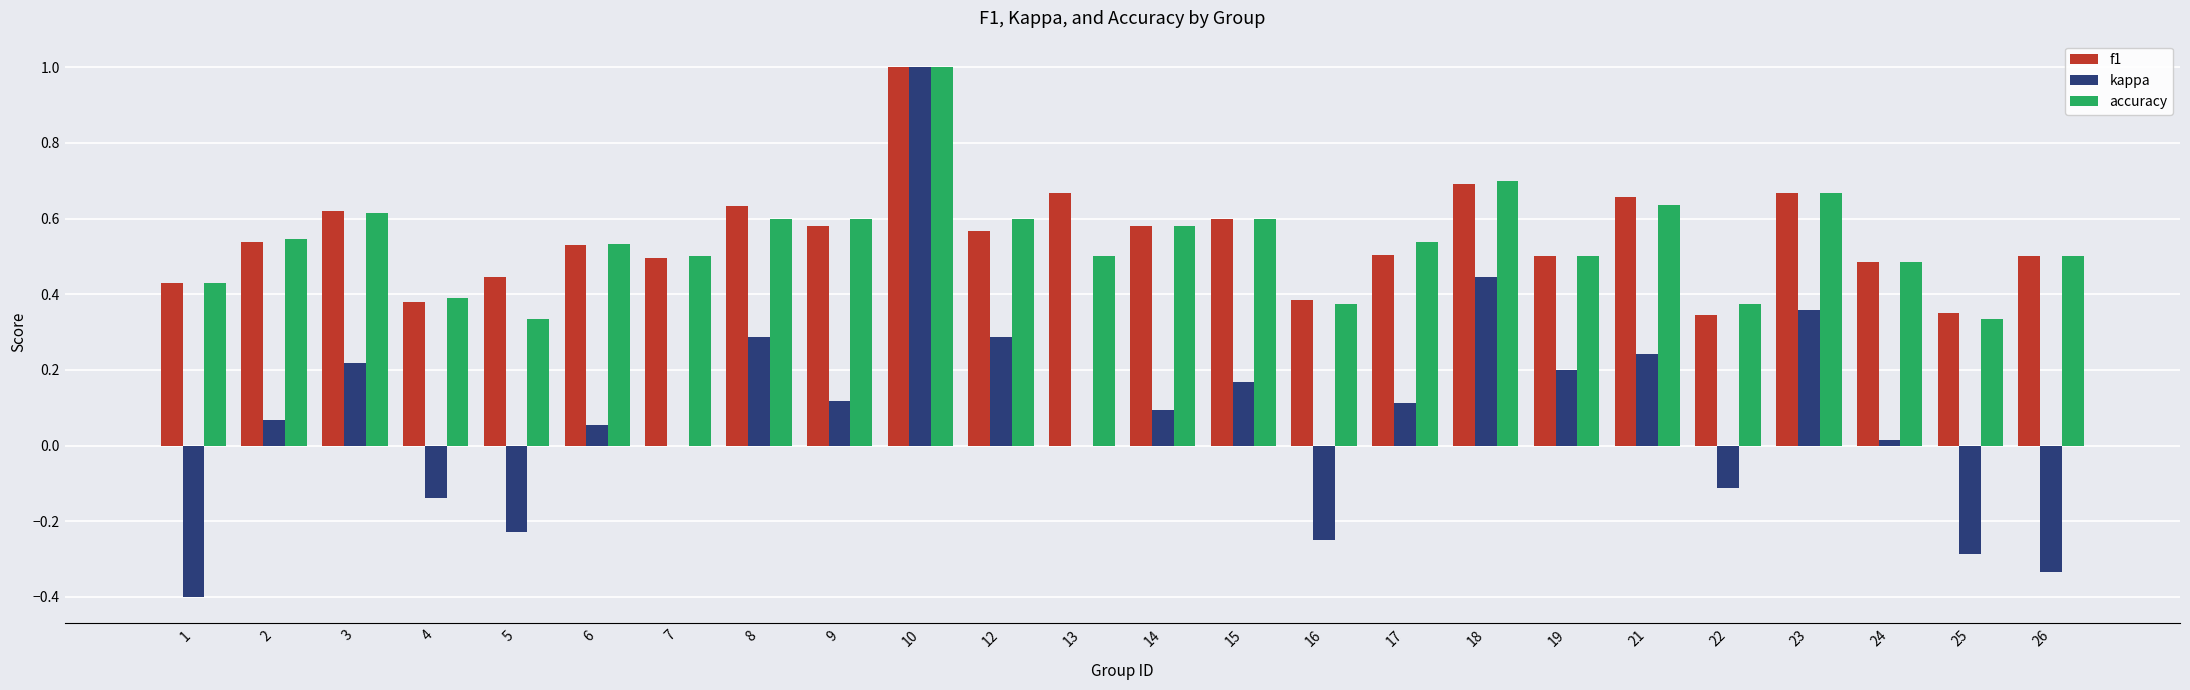

Is it true that f1 equals 0.5 at 7?

True